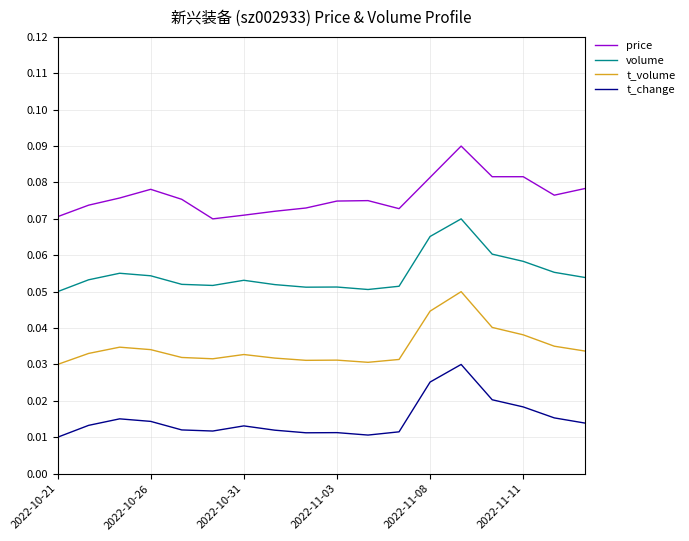

Rank the series by their average value, from lowest to highest.

t_change, t_volume, volume, price